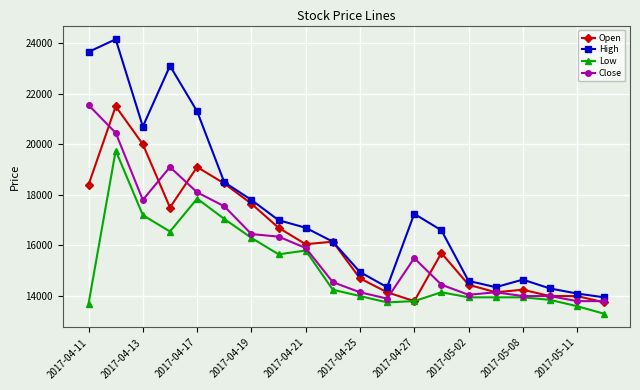

How many values in the High series are below 16700?

10